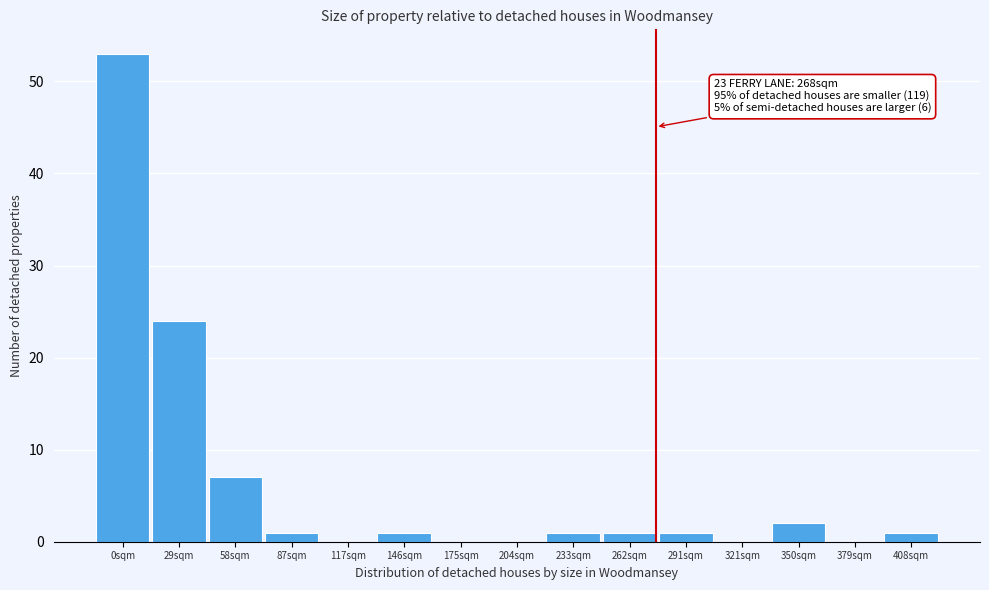

Reading right to left, list all the values displayed in this chart.

408sqm=1	379sqm=0	350sqm=2	321sqm=0	291sqm=1	262sqm=1	233sqm=1	204sqm=0	175sqm=0	146sqm=1	117sqm=0	87sqm=1	58sqm=7	29sqm=24	0sqm=53